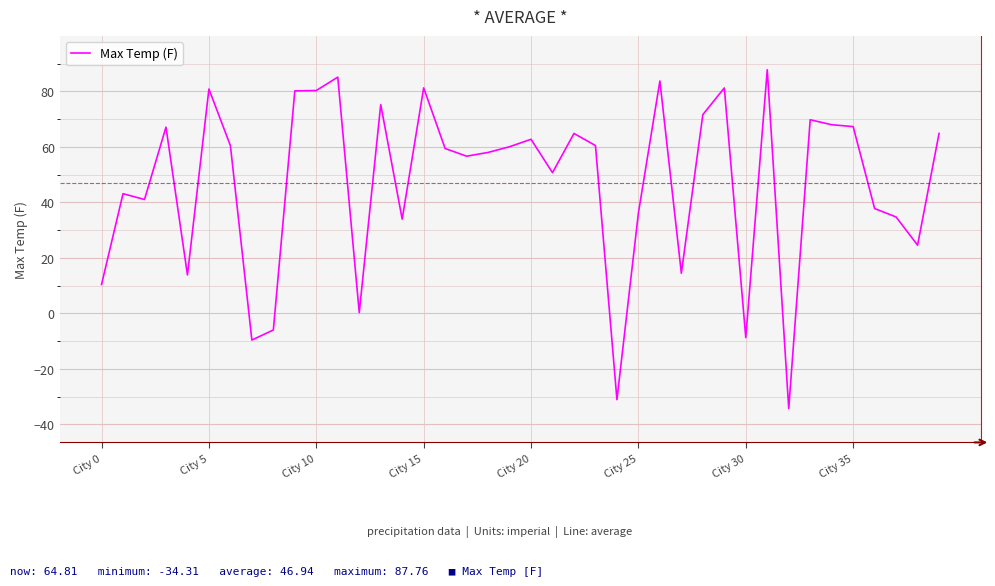

What is the difference between the maximum and minimum values?

122.1